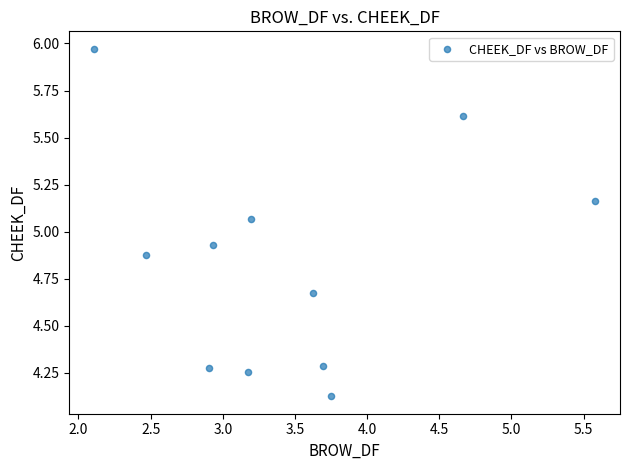

What is the range of X values (max minus min)?

3.5